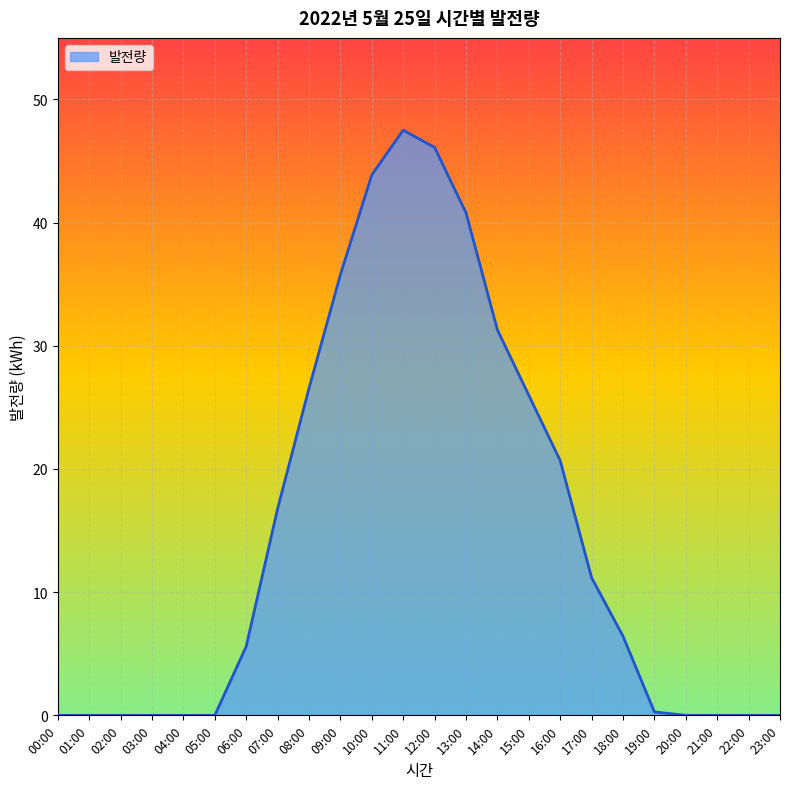

How many lines are shown in the chart?

1